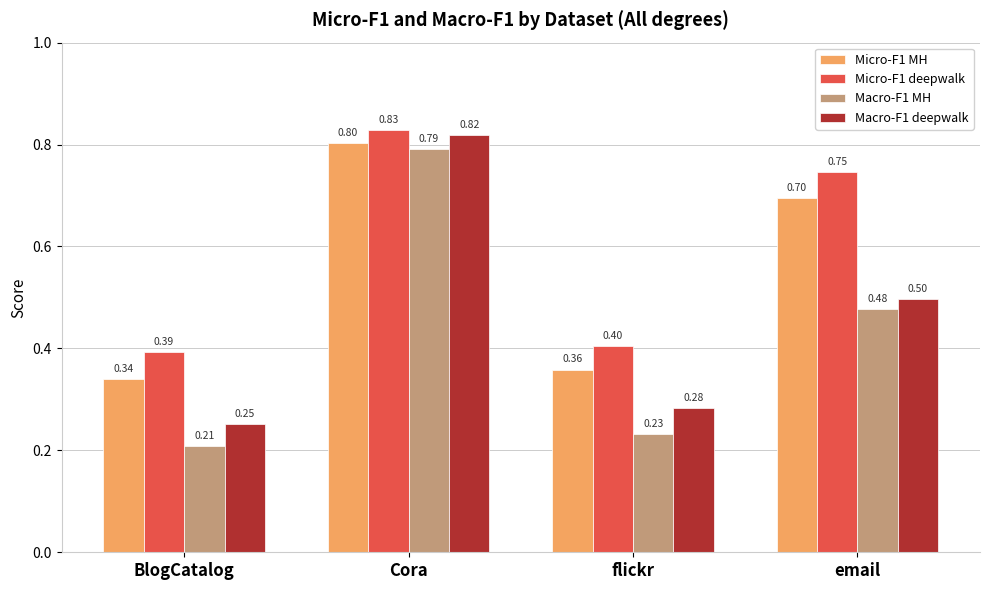

At which label is Macro-F1 deepwalk closest to 0?

BlogCatalog